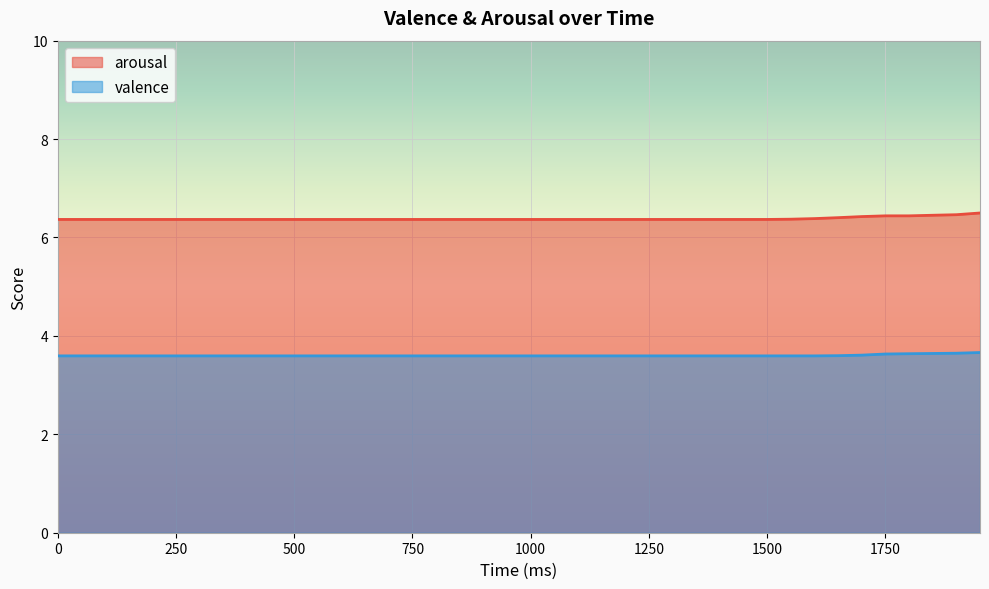

Which series has the widest spread of values?

arousal